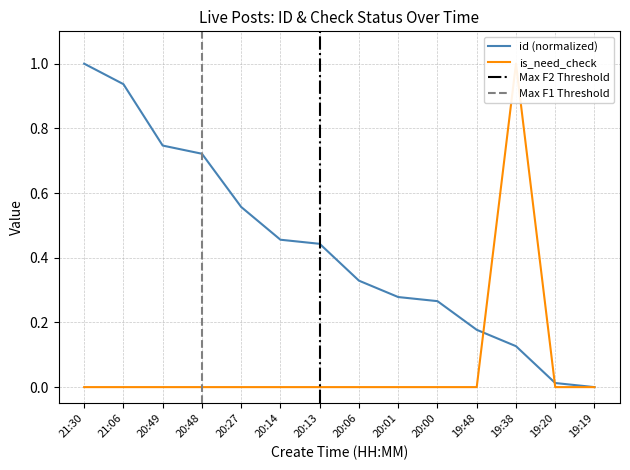

Which category has the lowest value in the is_need_check series?

21:30